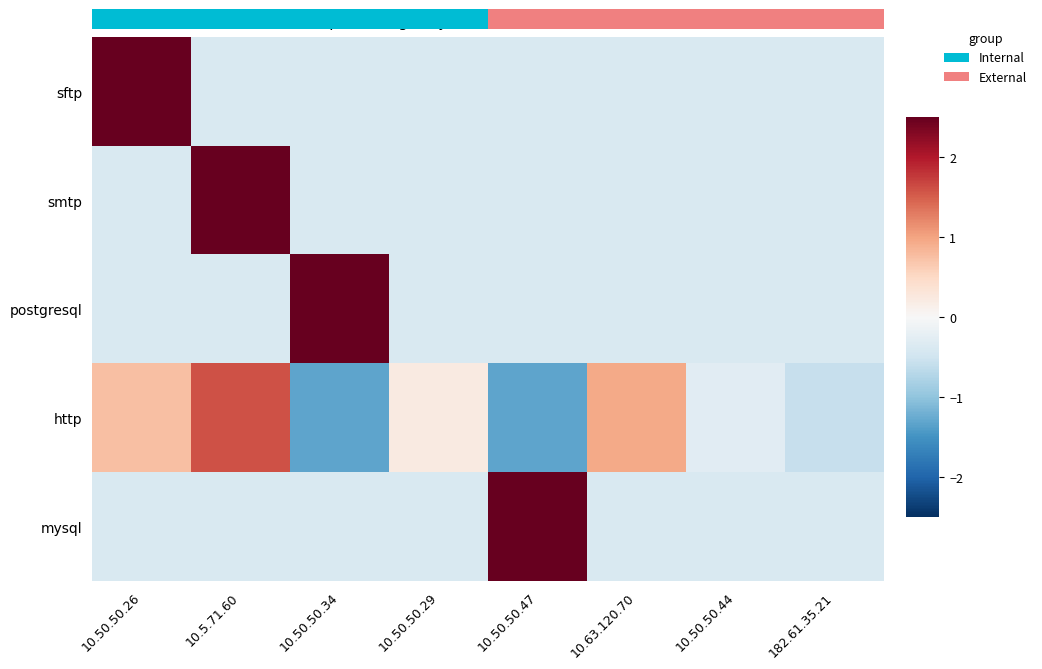

At which label does http reach its minimum?

10.50.50.34